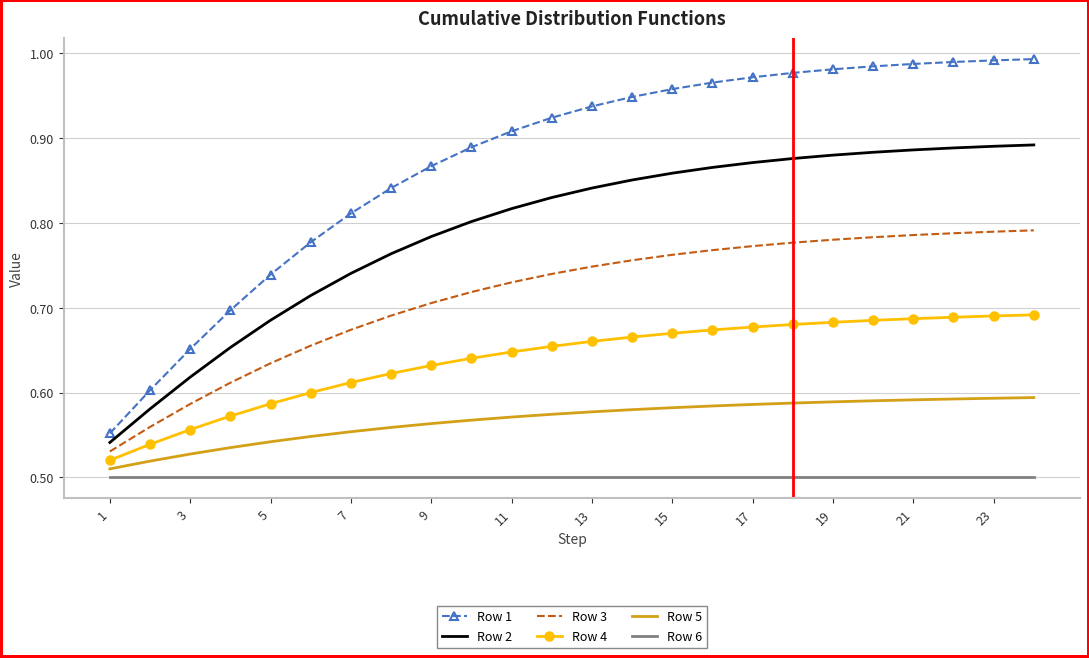

At how many categories does at least one series exceed 0?

24